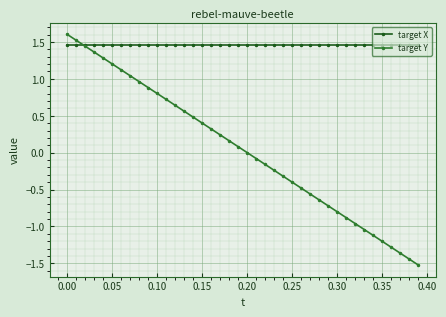

Rank the series by their average value, from lowest to highest.

target Y, target X